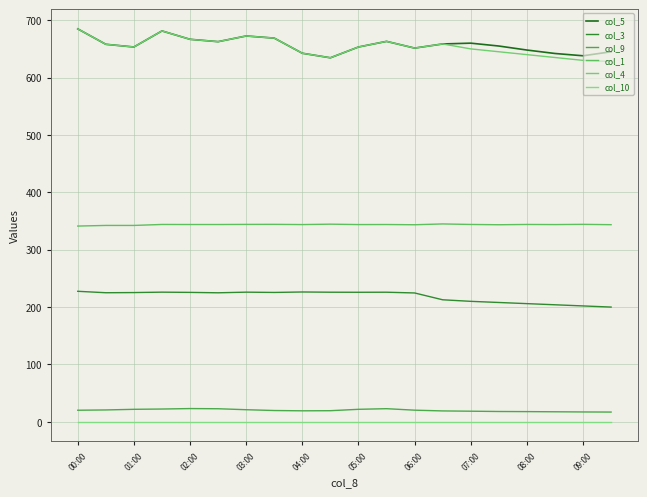

Does the chart display data point markers on the line(s)?

No